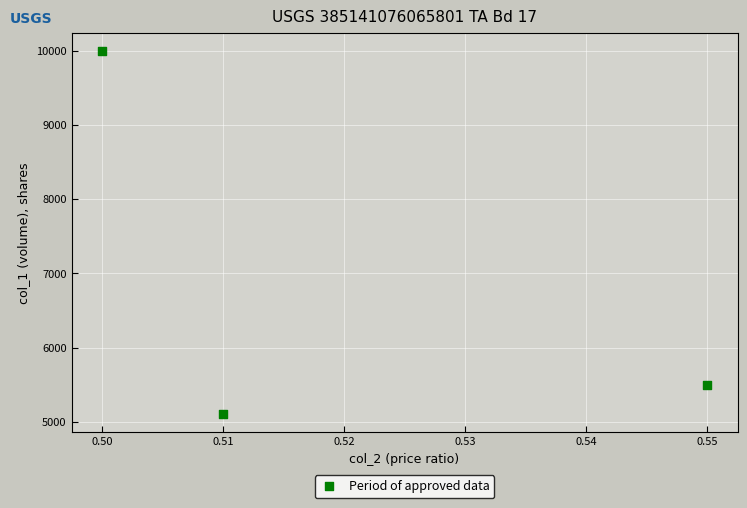

What Y value in the scatter plot is closest to 7550?

5500